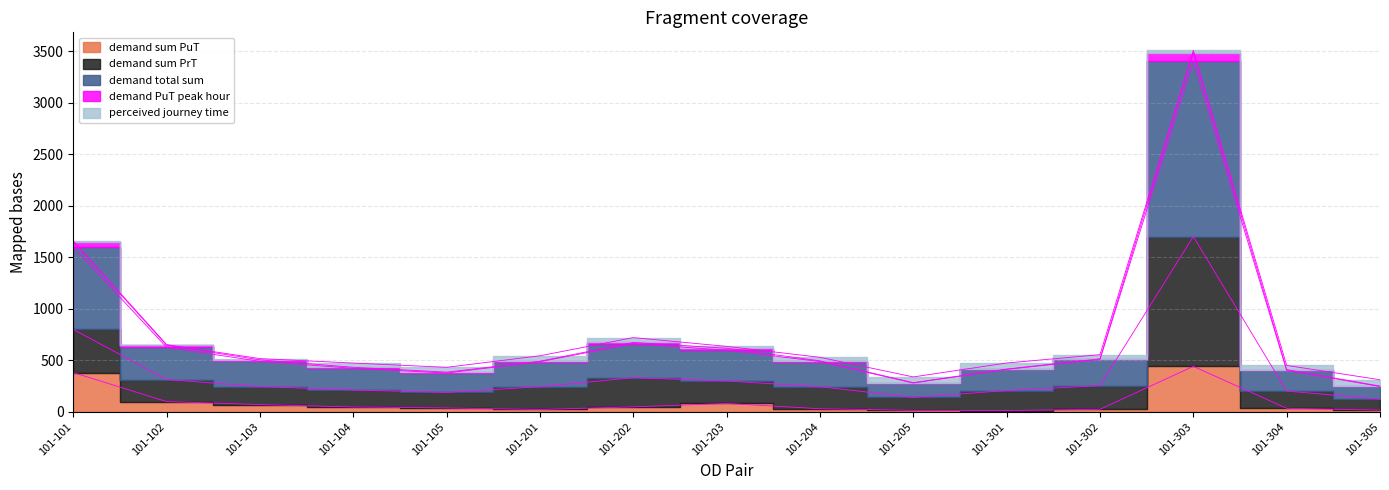

Is it true that demand sum PrT equals 472.9 at 101-104?

True